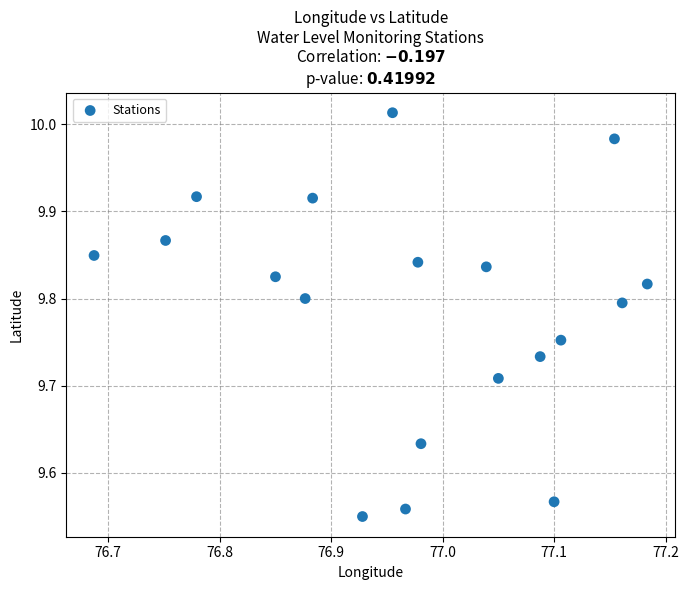

What is the range of X values (max minus min)?

0.5